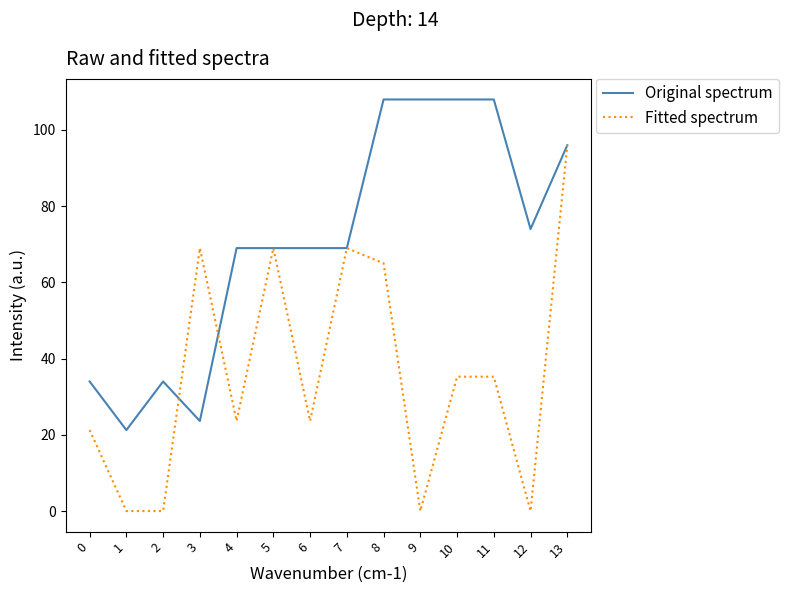

Is the value of Original spectrum at 10 greater than the value of Fitted spectrum at 12?

Yes